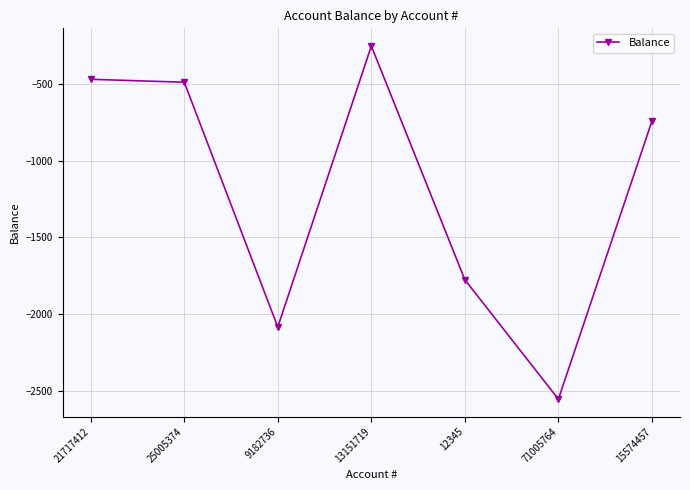

How many points are lower than both their immediate neighbors (excluding endpoints)?

2